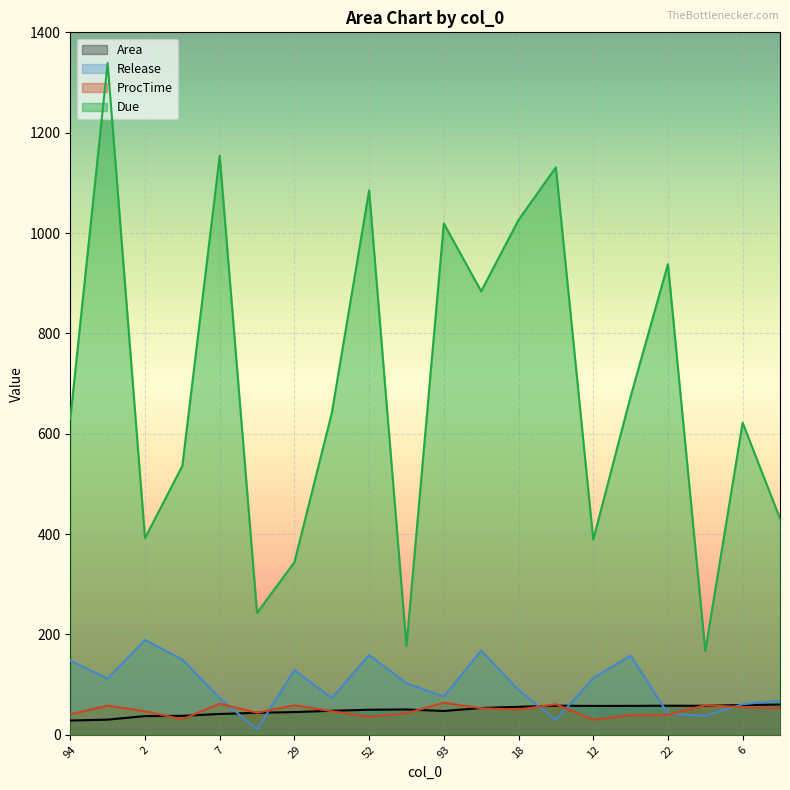

What is the difference between the second highest and minimum values in the Due series?

987.0